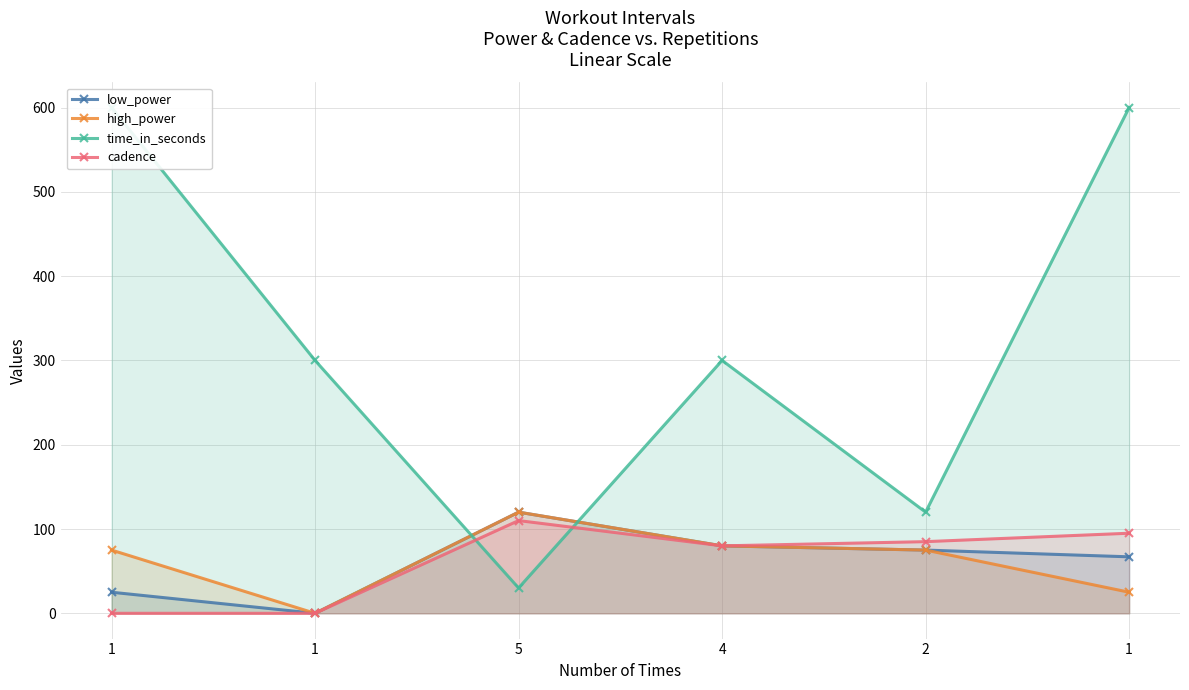

Which category has the lowest value in the cadence series?

1